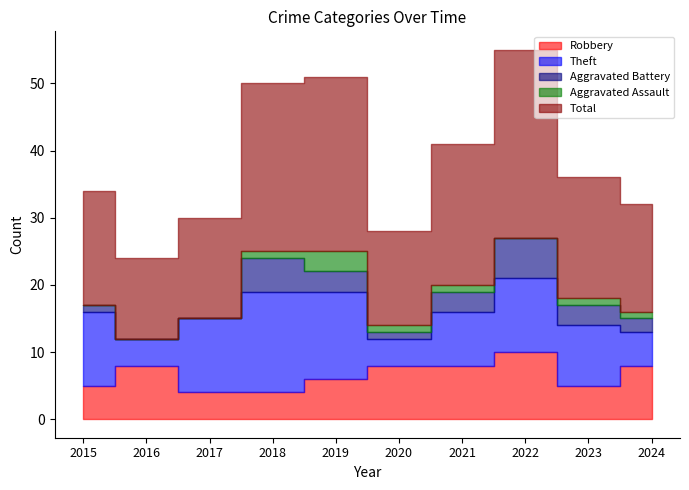

In Theft, how many points are higher than both neighbors (excluding endpoints)?

2